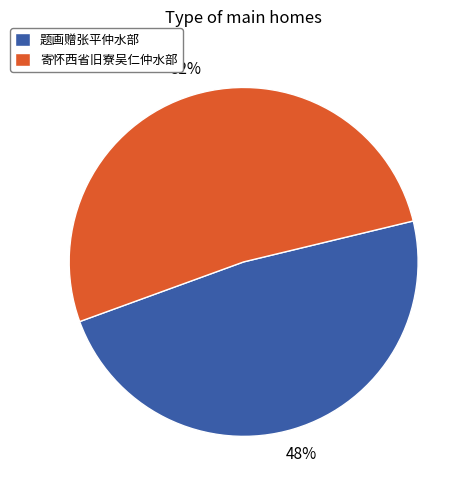

Which has a higher value, 寄怀西省旧寮吴仁仲水部 or 题画赠张平仲水部?

寄怀西省旧寮吴仁仲水部